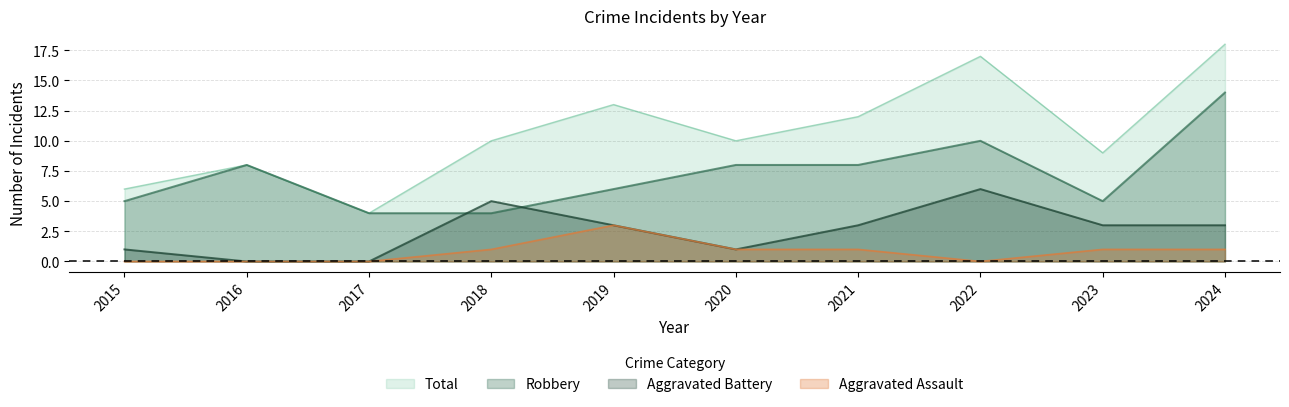

True or false: Aggravated Assault and Total cross at least once.

False